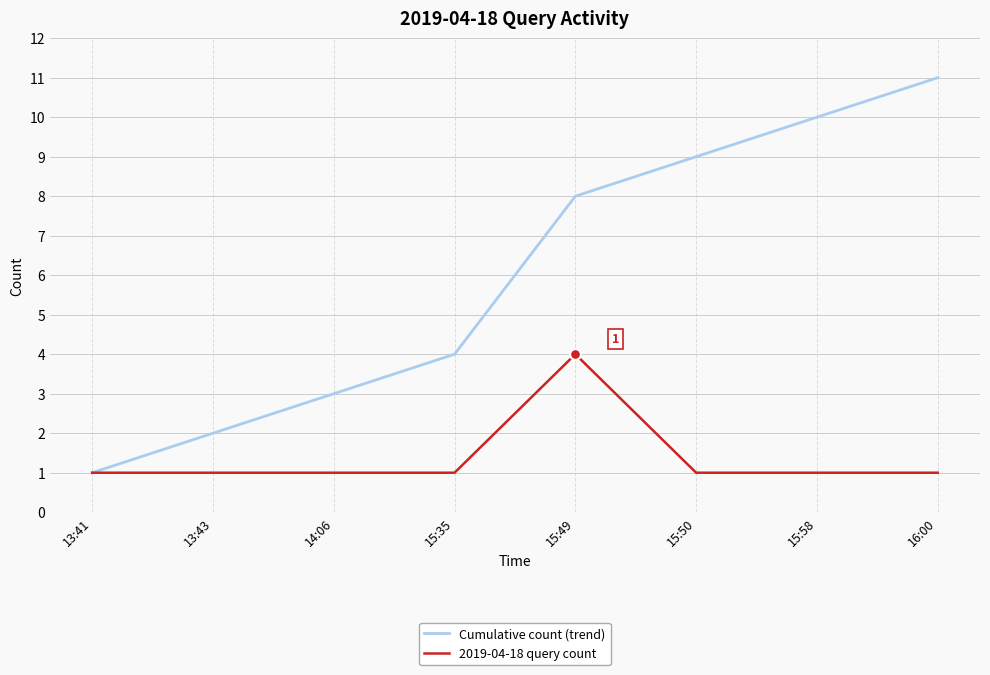

Is the value of 2019-04-18 query count at 14:06 greater than the value of Cumulative count (trend) at 13:43?

No